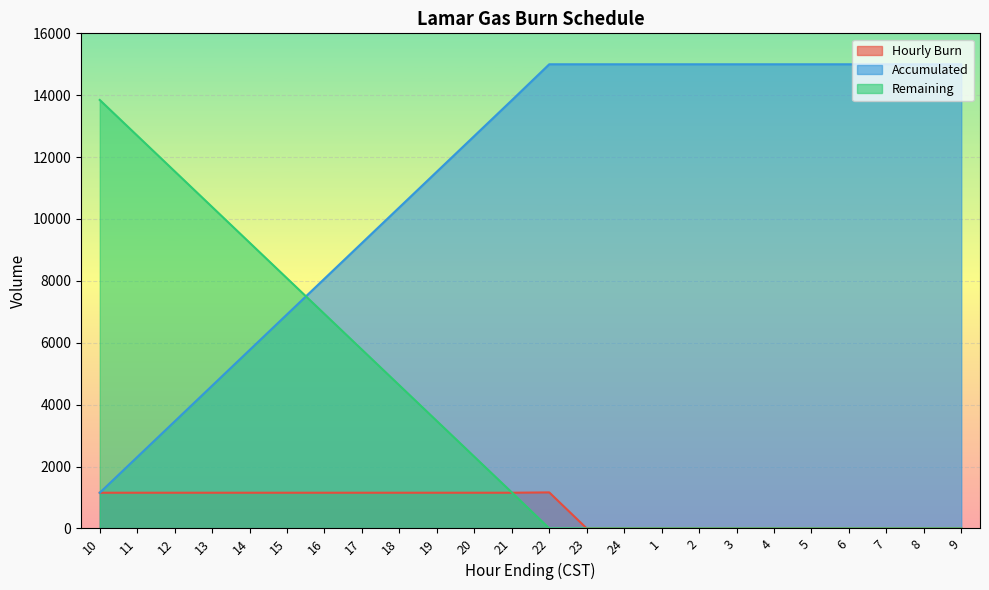

At how many categories does at least one series exceed 14355?

12